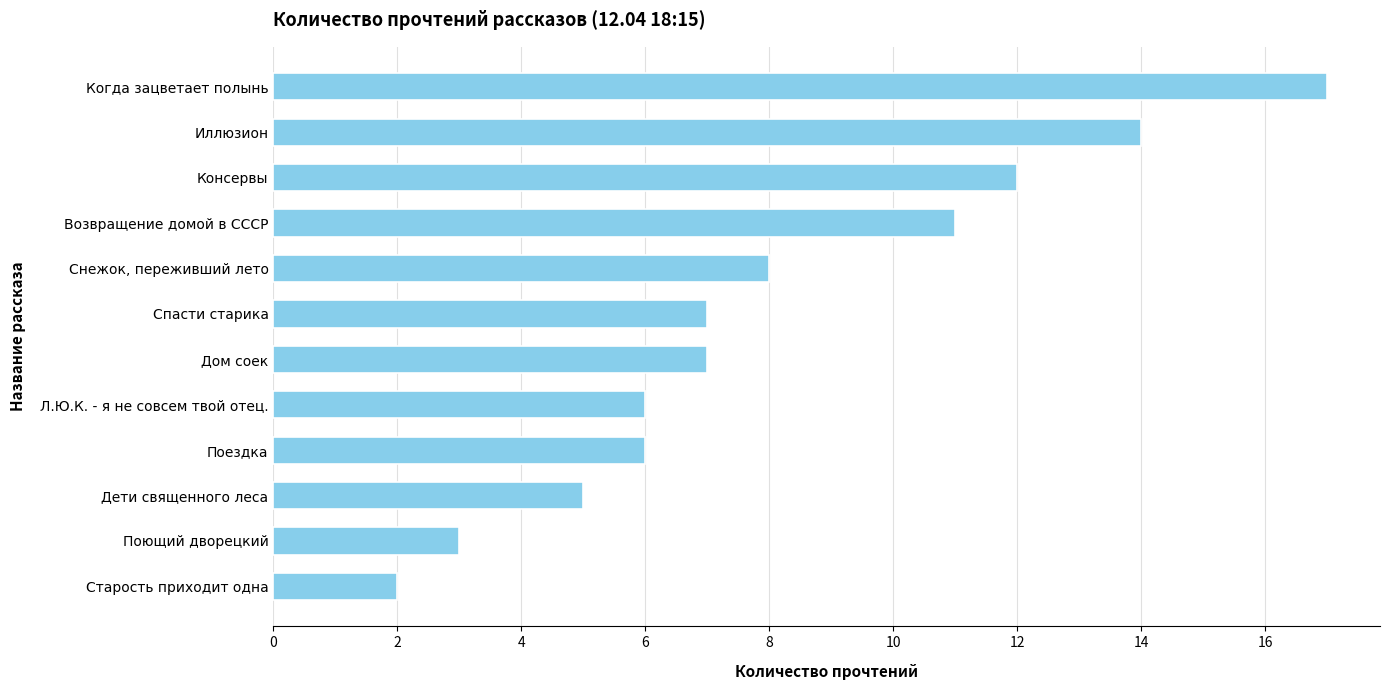

What is the smallest value displayed?

2